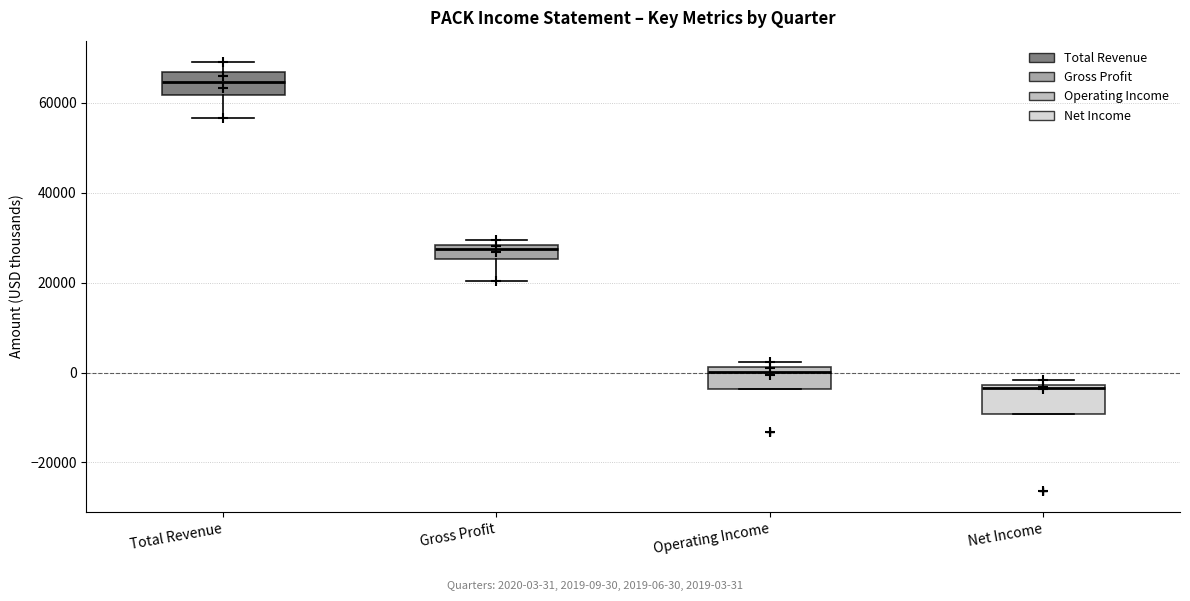

Which box has the lowest median line?

Net Income